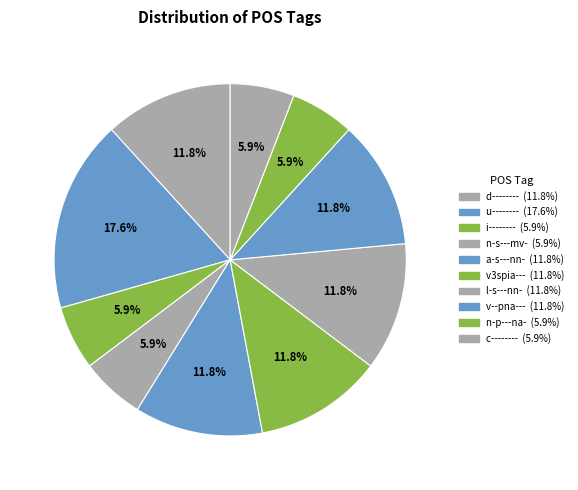

To the nearest percent, what is the difference between the largest and smallest slice percentages?

12%